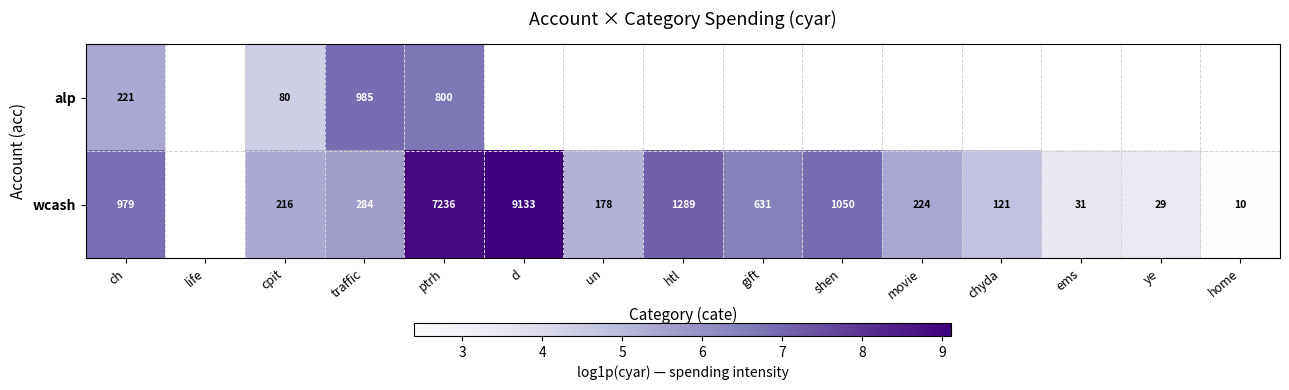

Rank the series at cpit from highest to lowest value.

wcash, alp